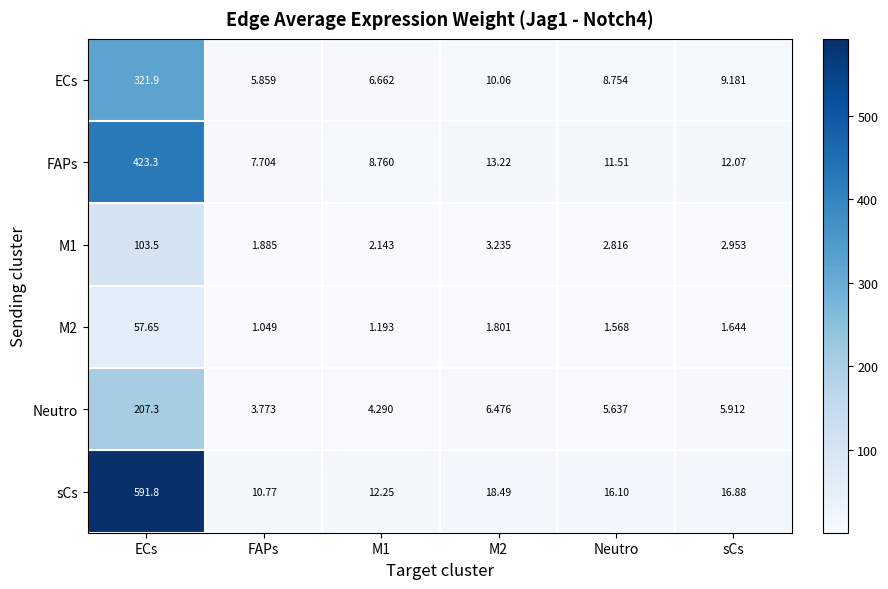

Where does the FAPs series first go above 12?

ECs